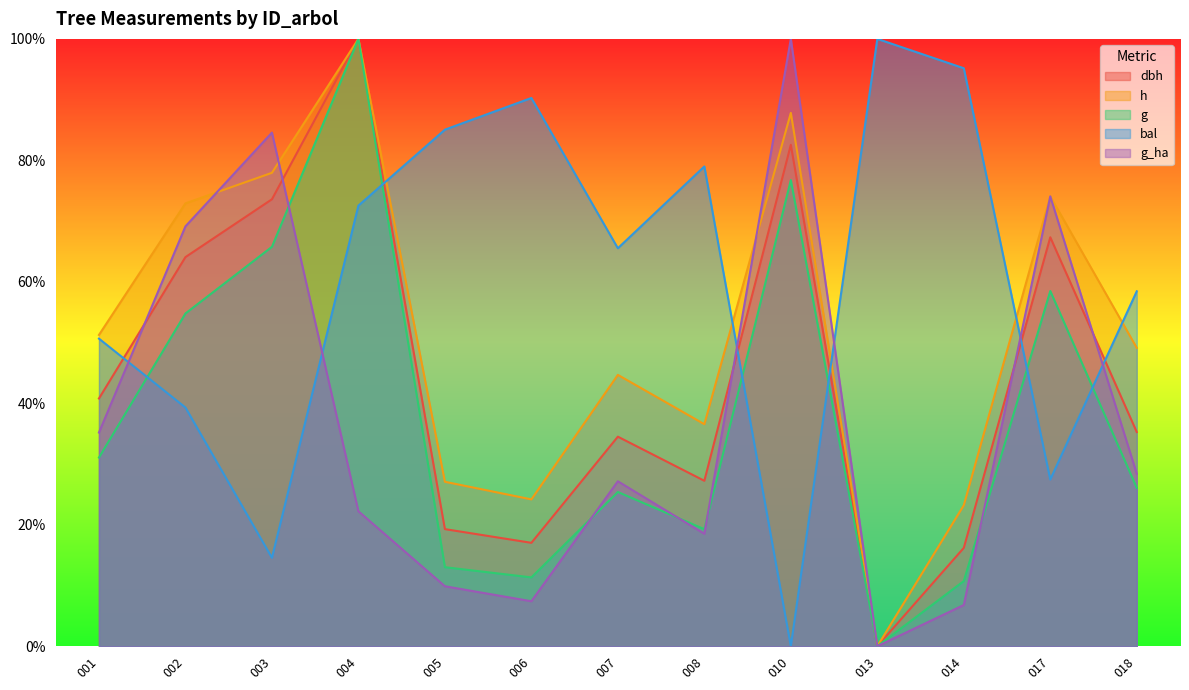

How many lines are shown in the chart?

5